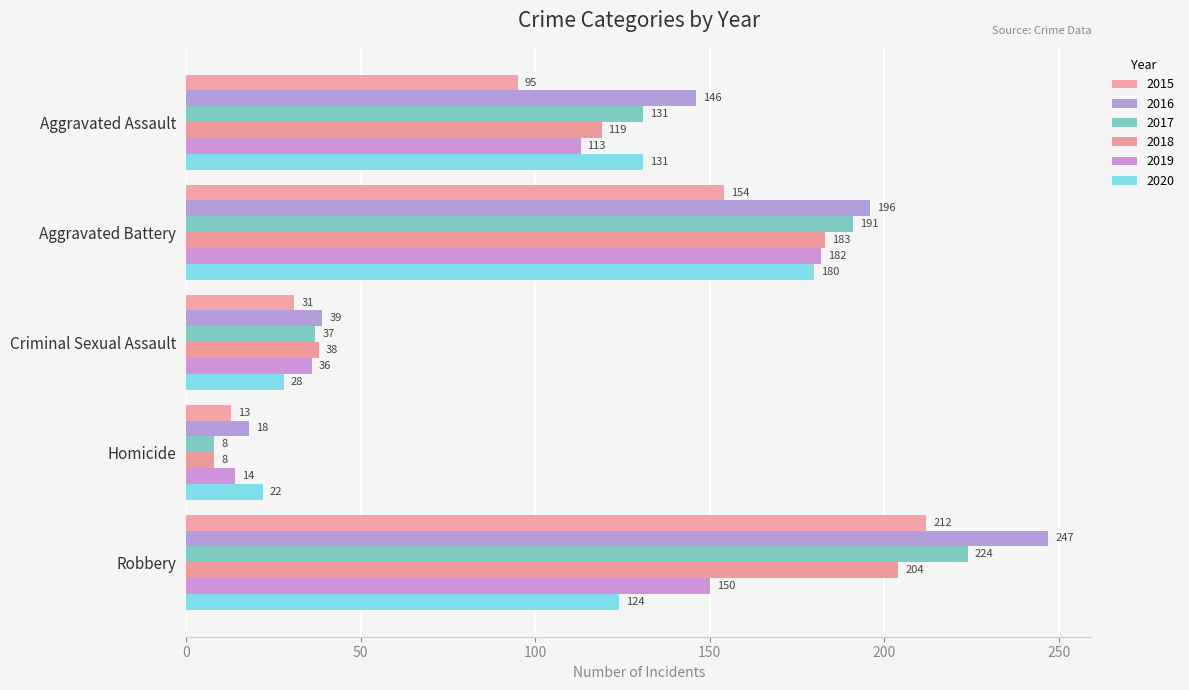

Reading left to right, list all the values displayed in this chart.

2015: 95	154	31	13	212
2016: 146	196	39	18	247
2017: 131	191	37	8	224
2018: 119	183	38	8	204
2019: 113	182	36	14	150
2020: 131	180	28	22	124